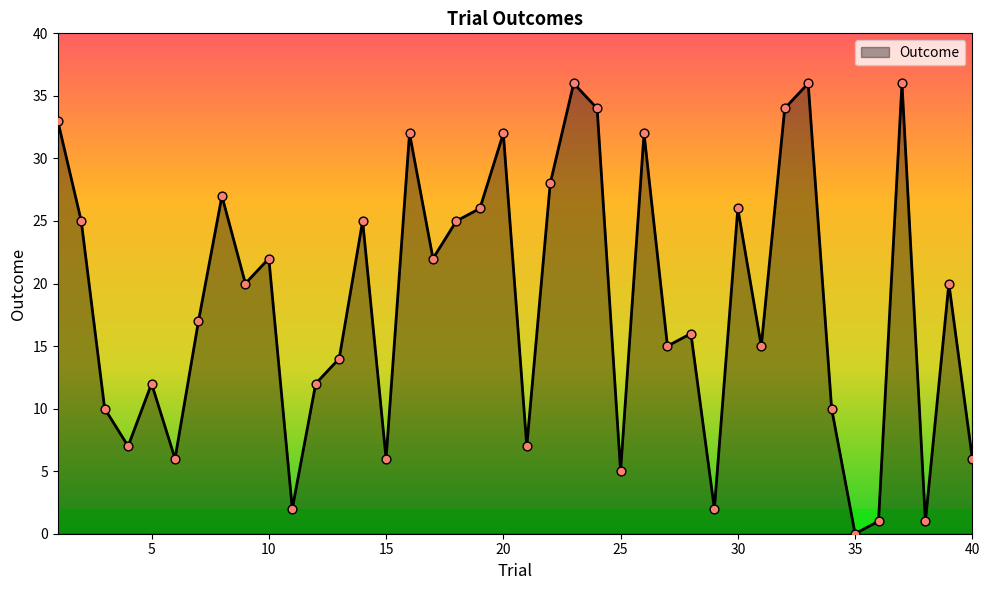

What is the difference between the maximum and minimum values?

36